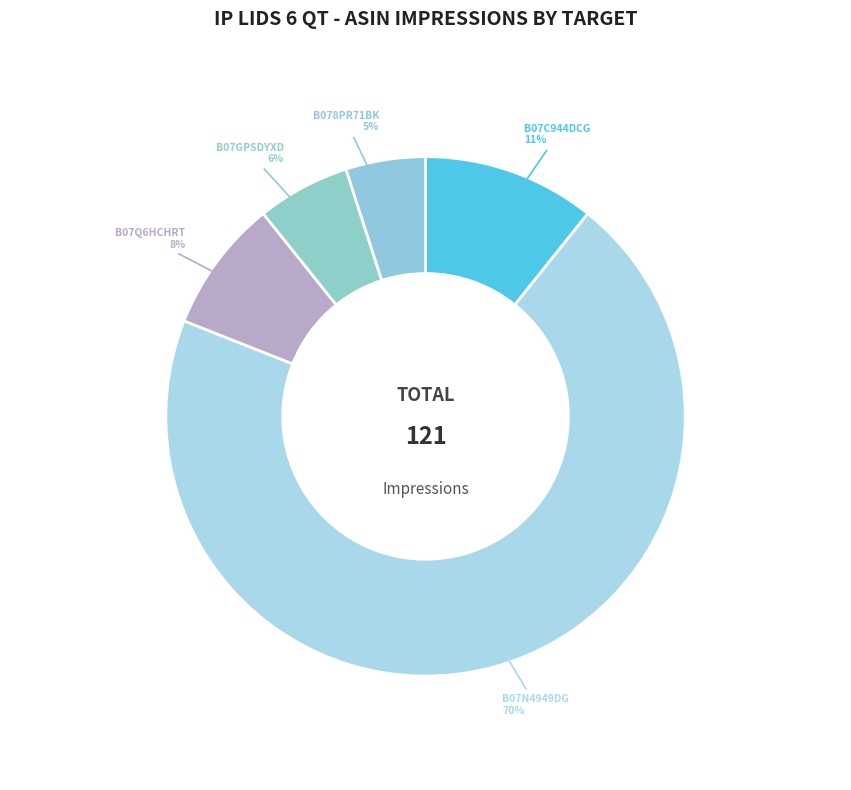

Do B07N4949DG and B07C944DCG together represent more than half of the pie?

Yes